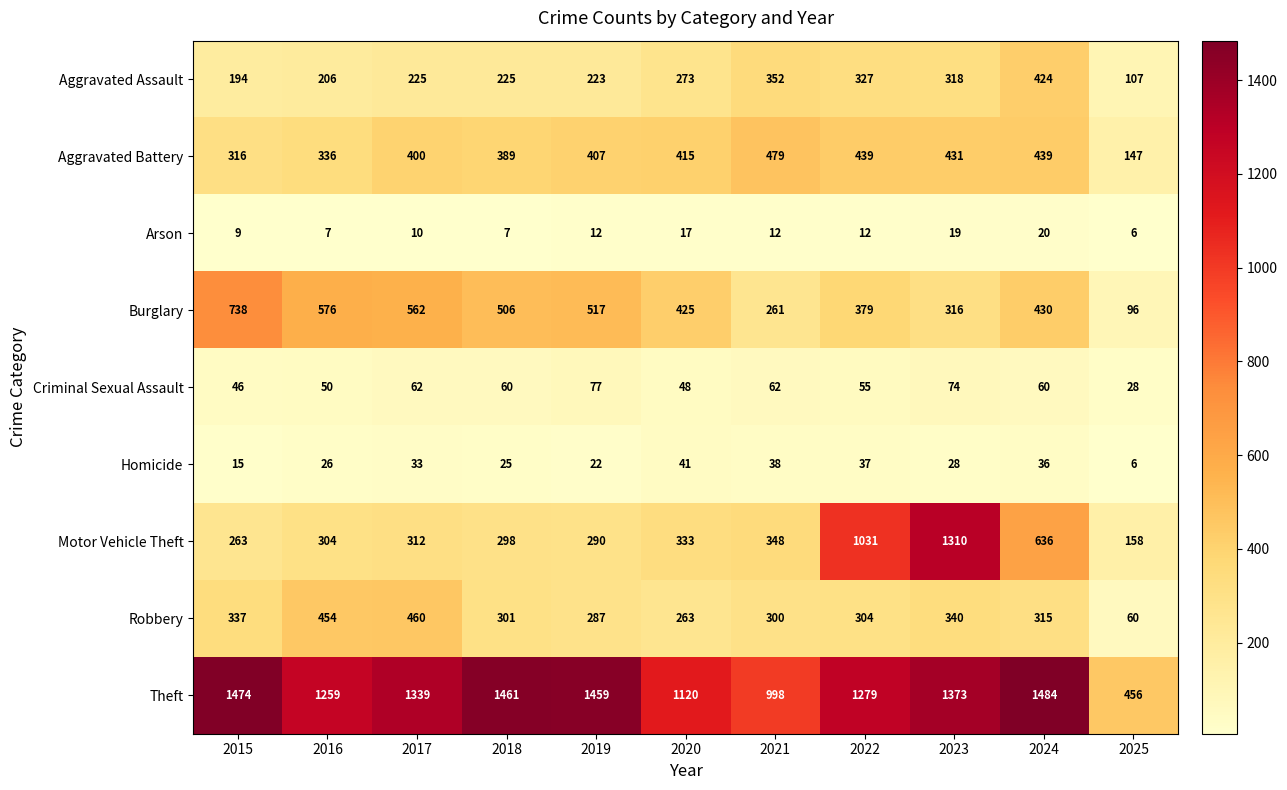

What is the total value across all series at 2017?

3403